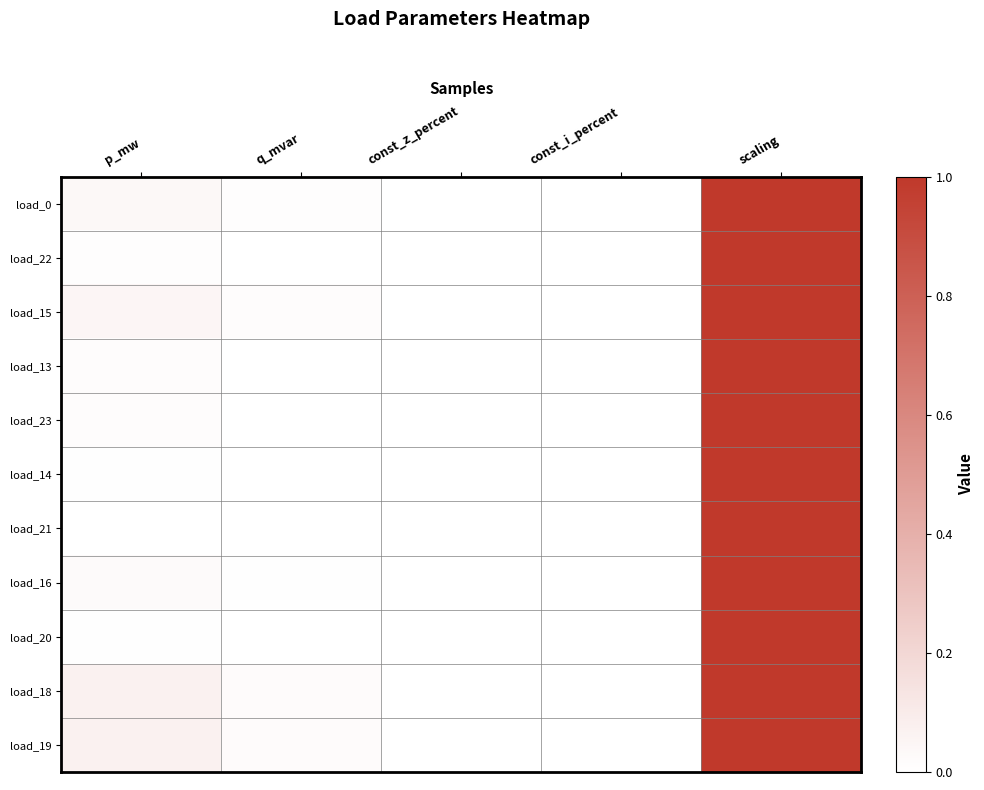

At which category is the sum across all series the highest?

scaling